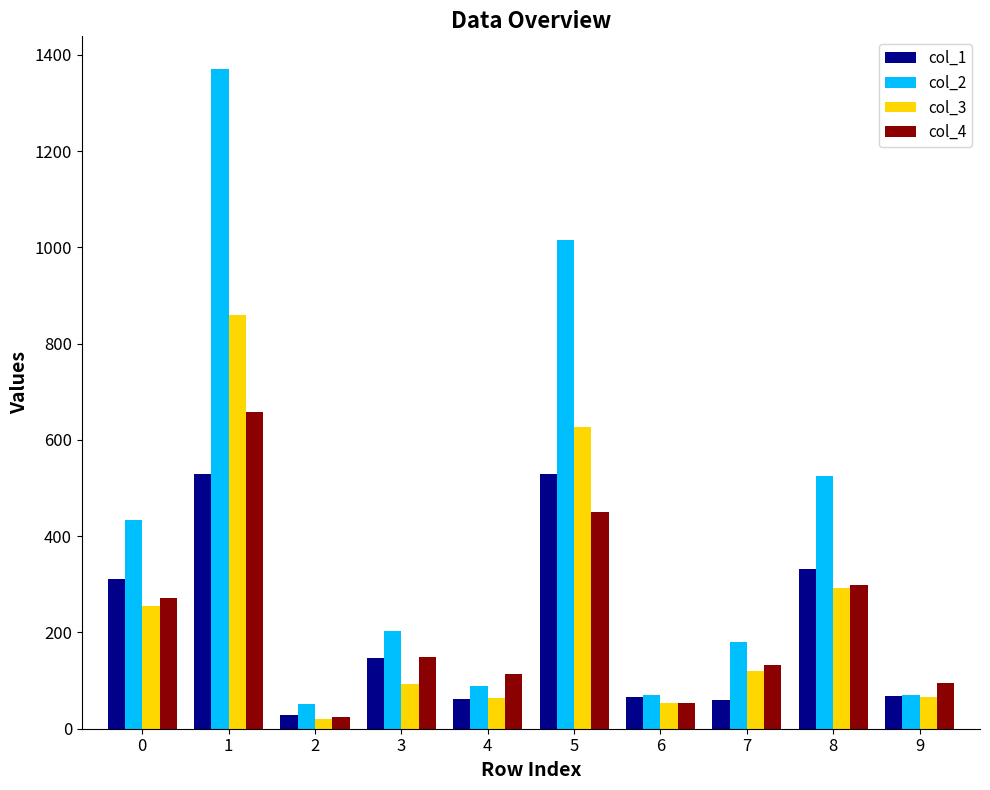

Is it true that col_2 equals 145 at 8?

False